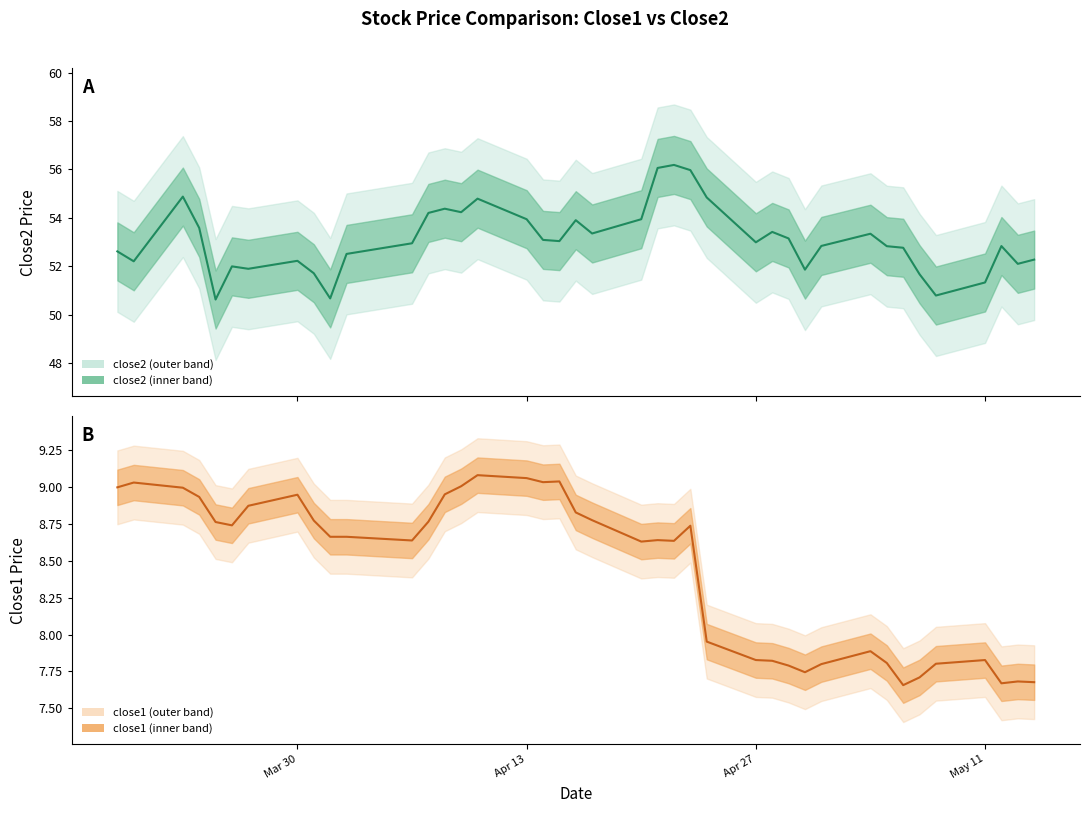

True or false: close1 has a value of 5.1 at 12.

False